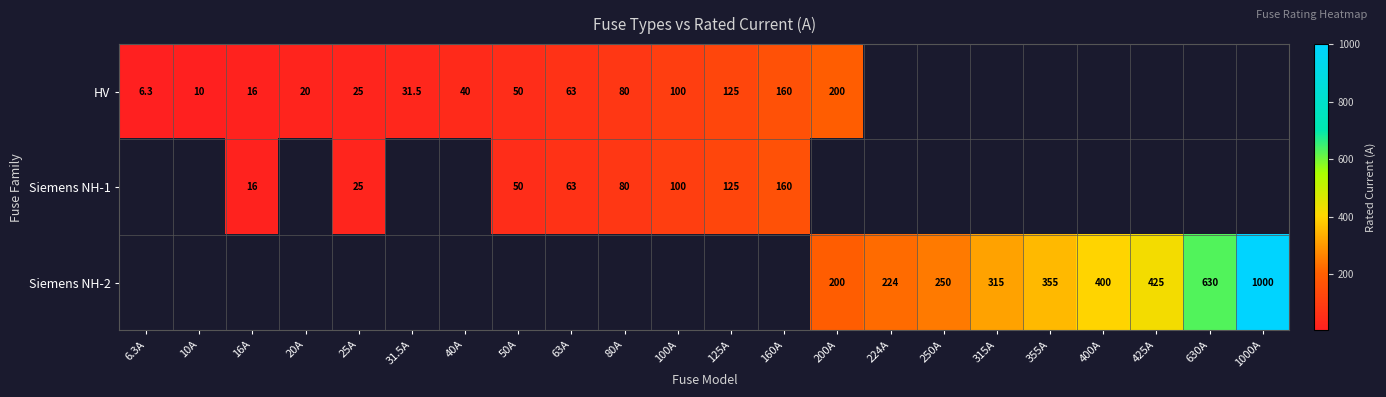

True or false: Siemens NH-2 has a value of 250.0 at 250A.

True